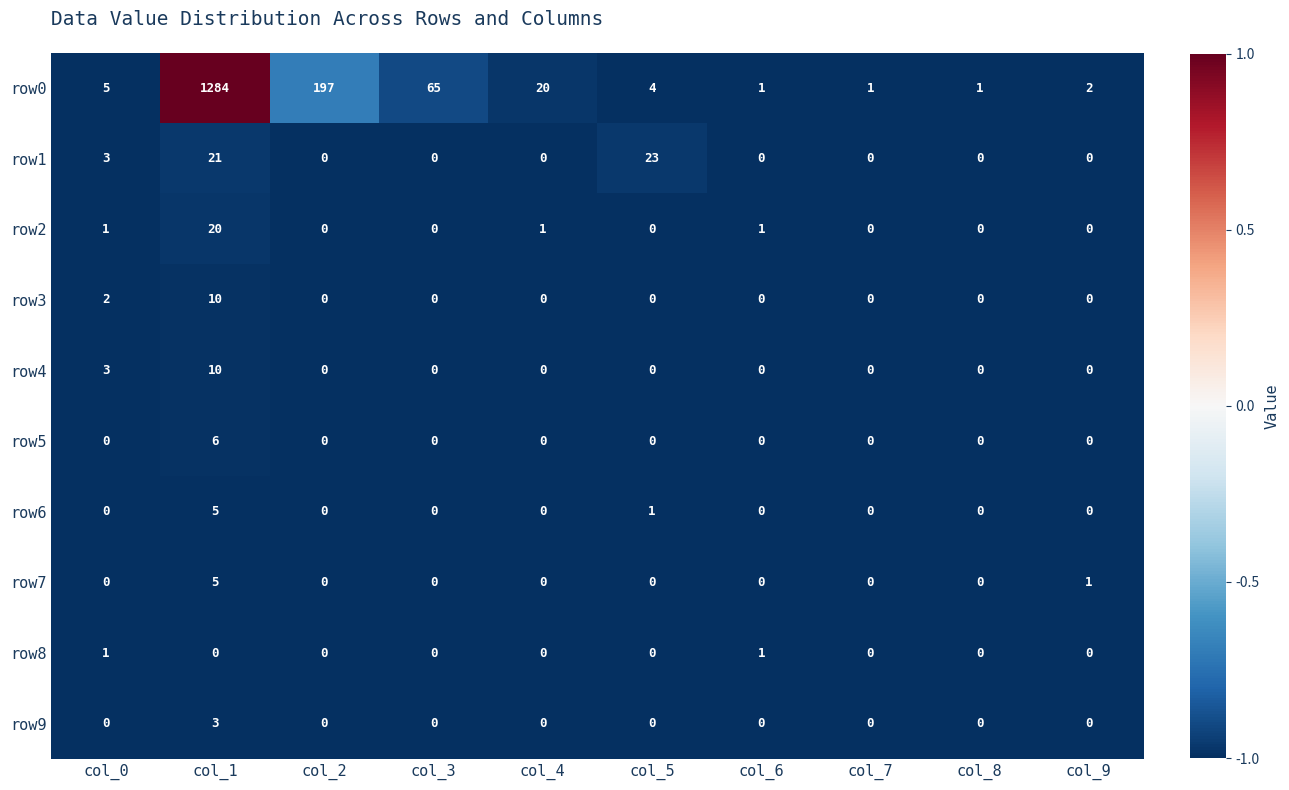

Is the value of row1 at col_1 greater than the value of row8 at col_2?

Yes